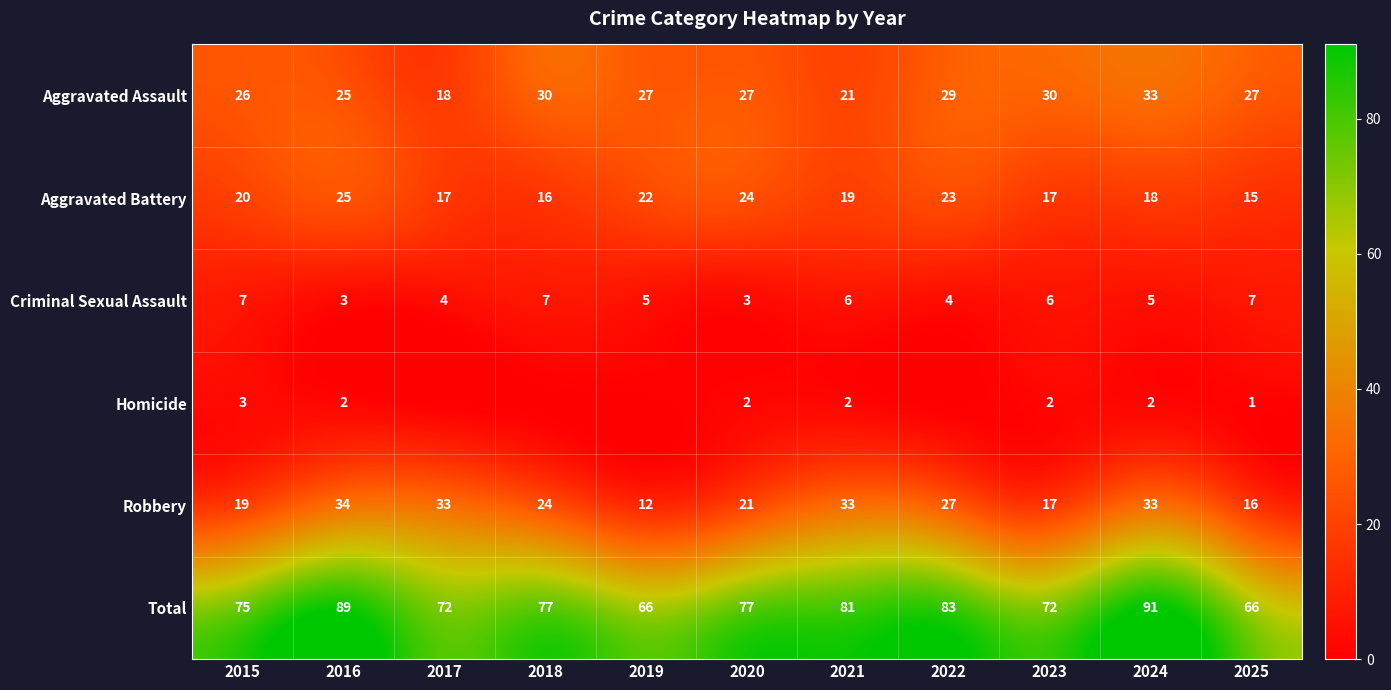

At 2020, list the series in order from smallest to largest.

Homicide, Criminal Sexual Assault, Robbery, Aggravated Battery, Aggravated Assault, Total